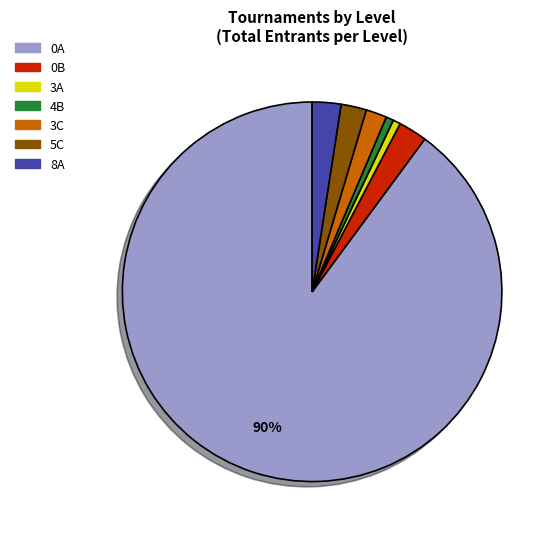

How many slices are in this pie chart?

7